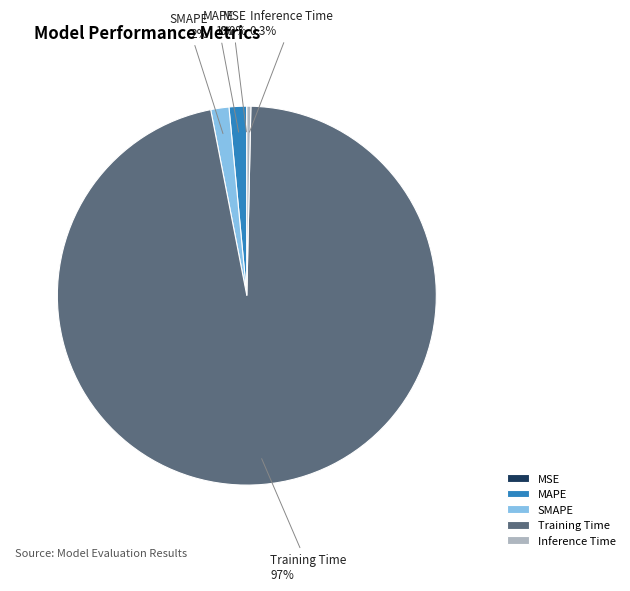

Which category accounts for the majority?

Training Time